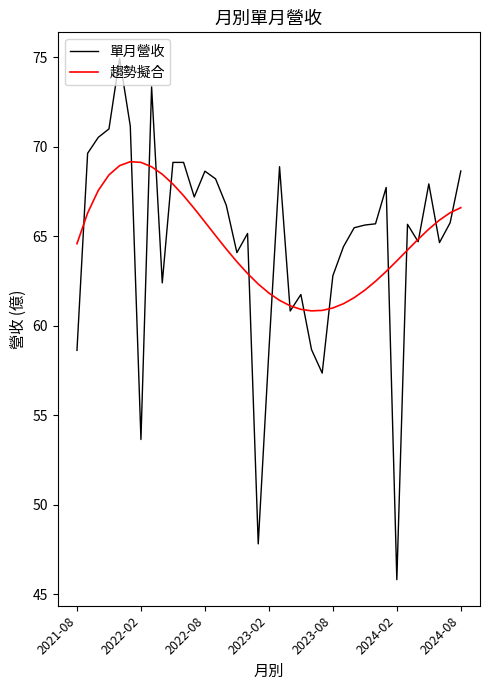

What is the lowest value of the 趨勢擬合 series?

60.8